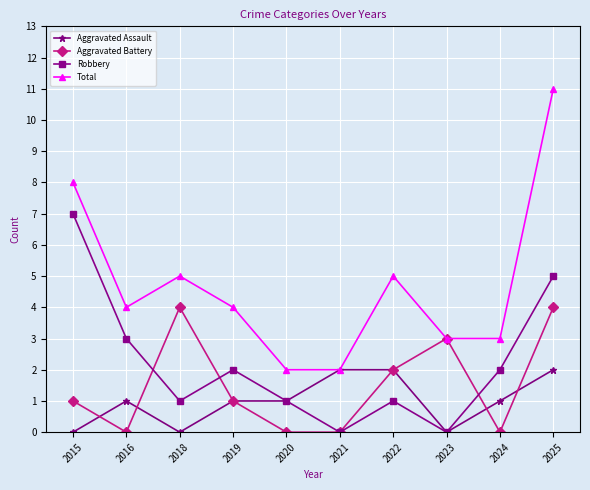

Rank the series at 2025 from lowest to highest value.

Aggravated Assault, Aggravated Battery, Robbery, Total